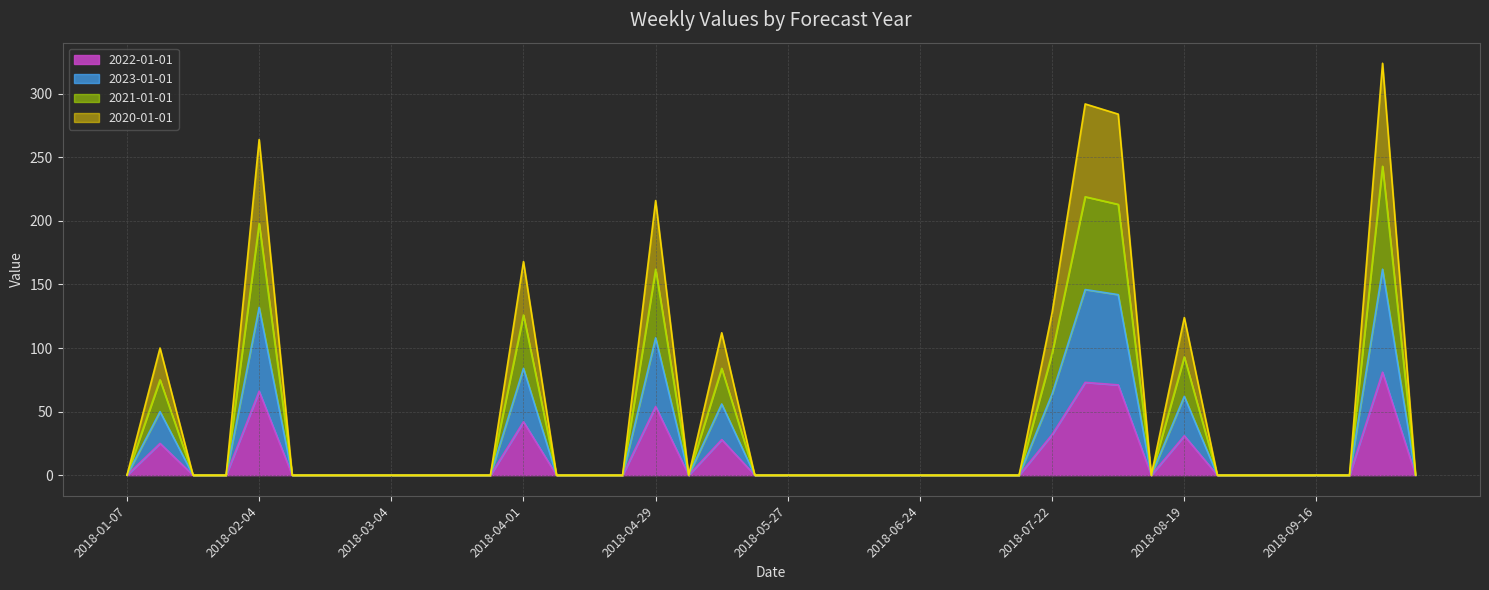

How many lines are shown in the chart?

4